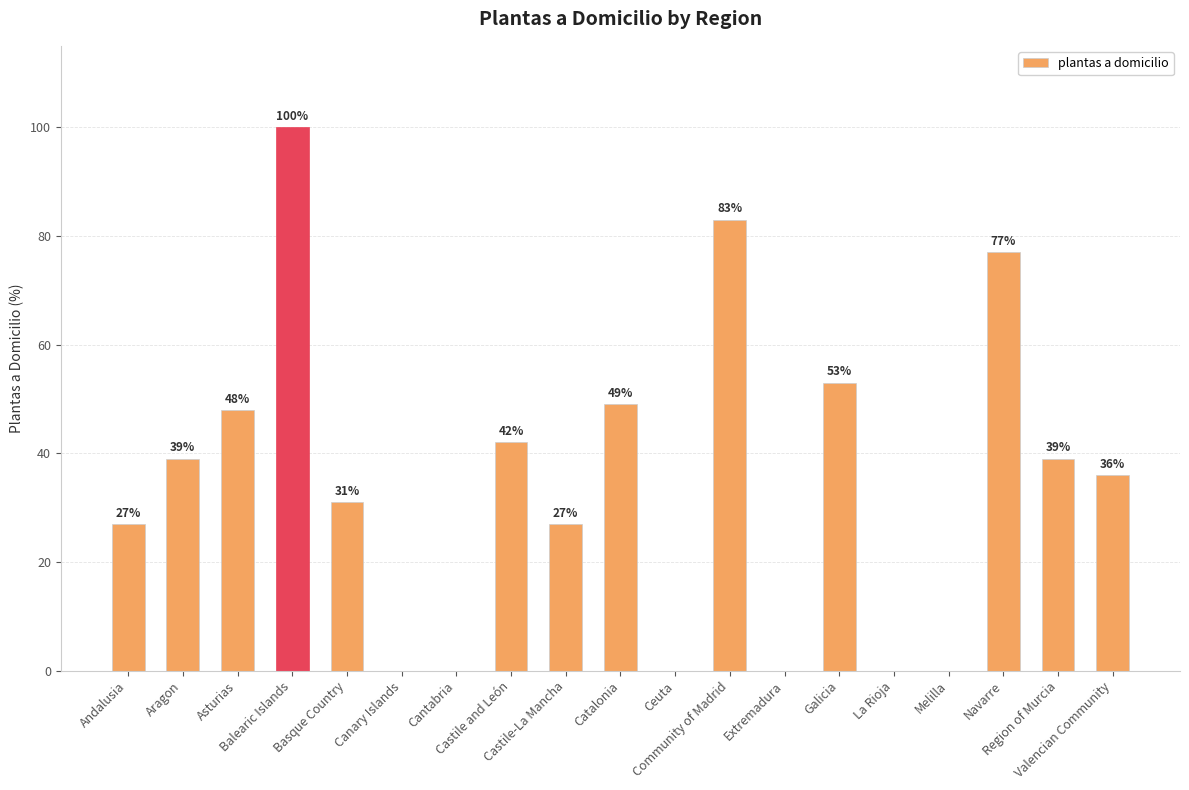

Are the bars horizontal?

No